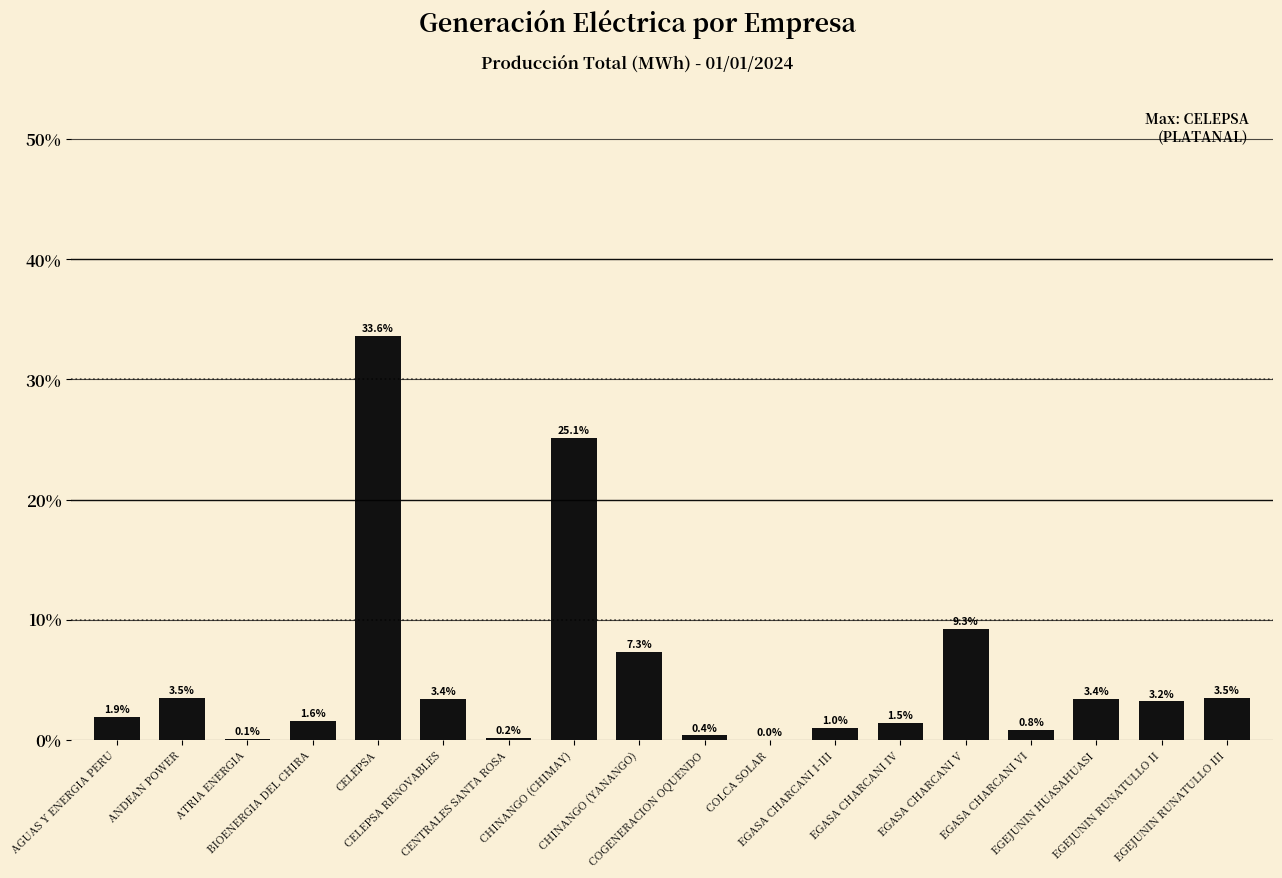

Count the number of data series in this chart.

1